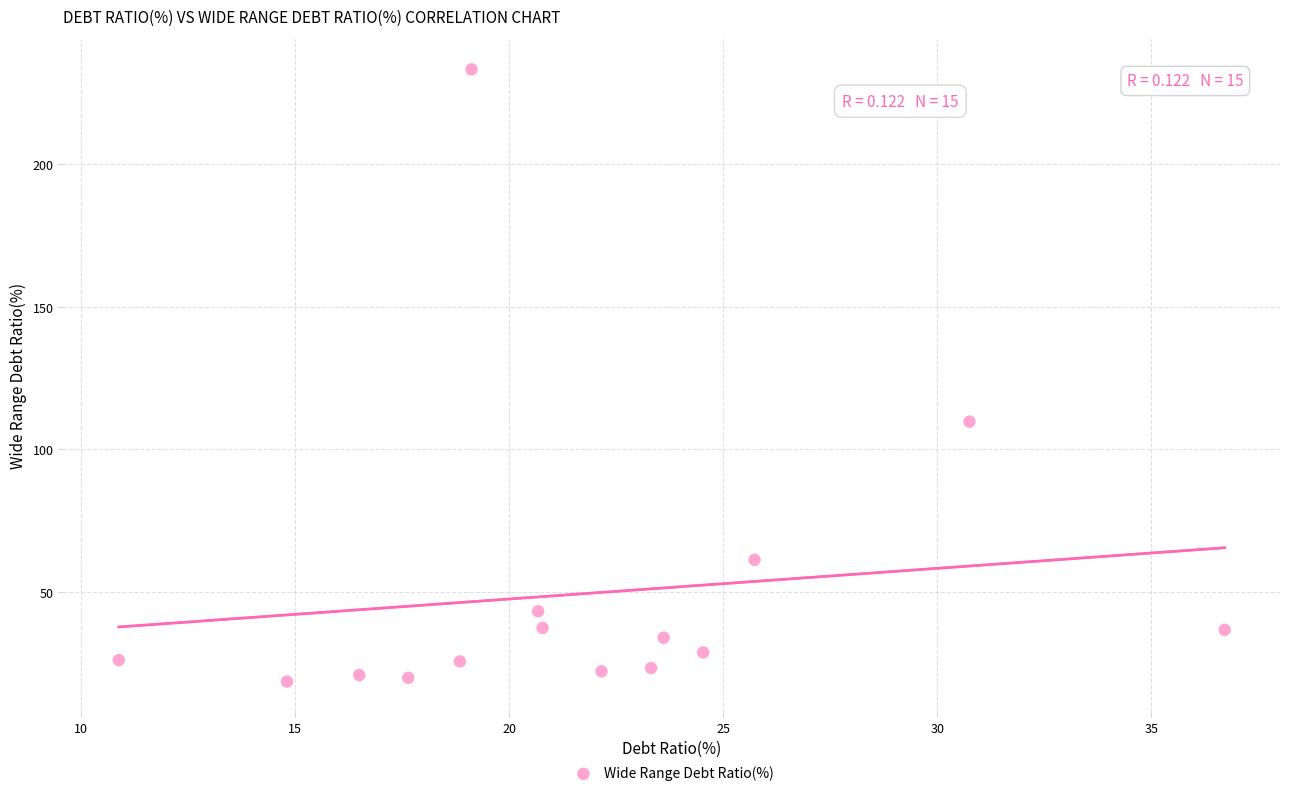

What Y value in the scatter plot is closest to 125?

109.8